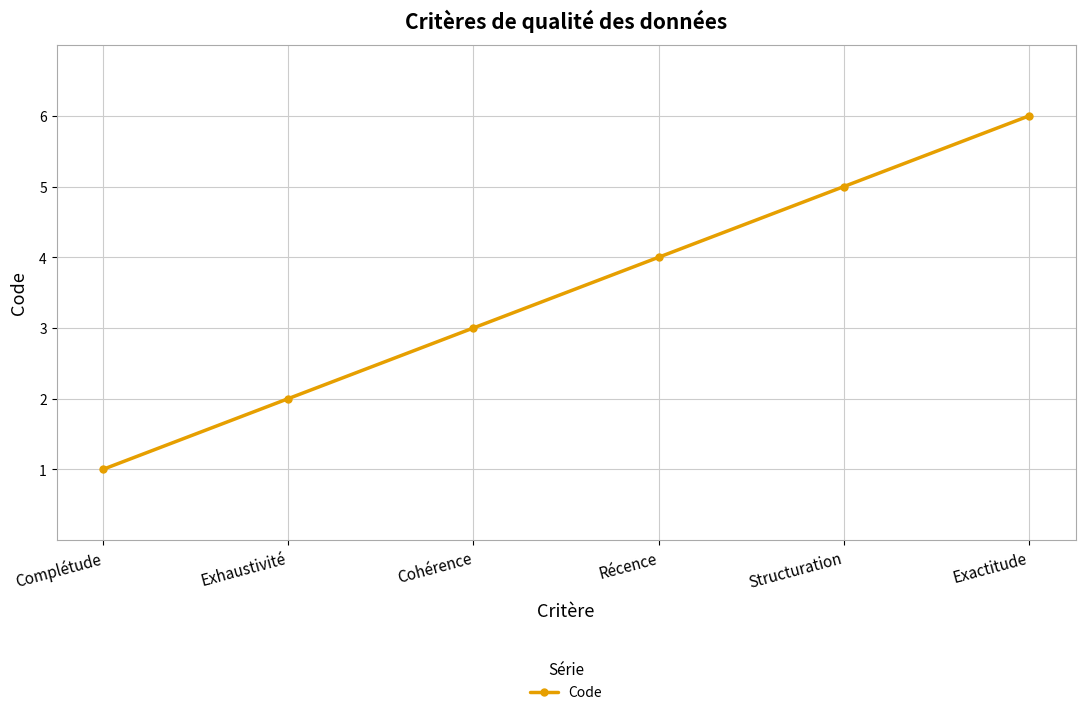

True or false: the data has more than 1 interior local peaks.

False